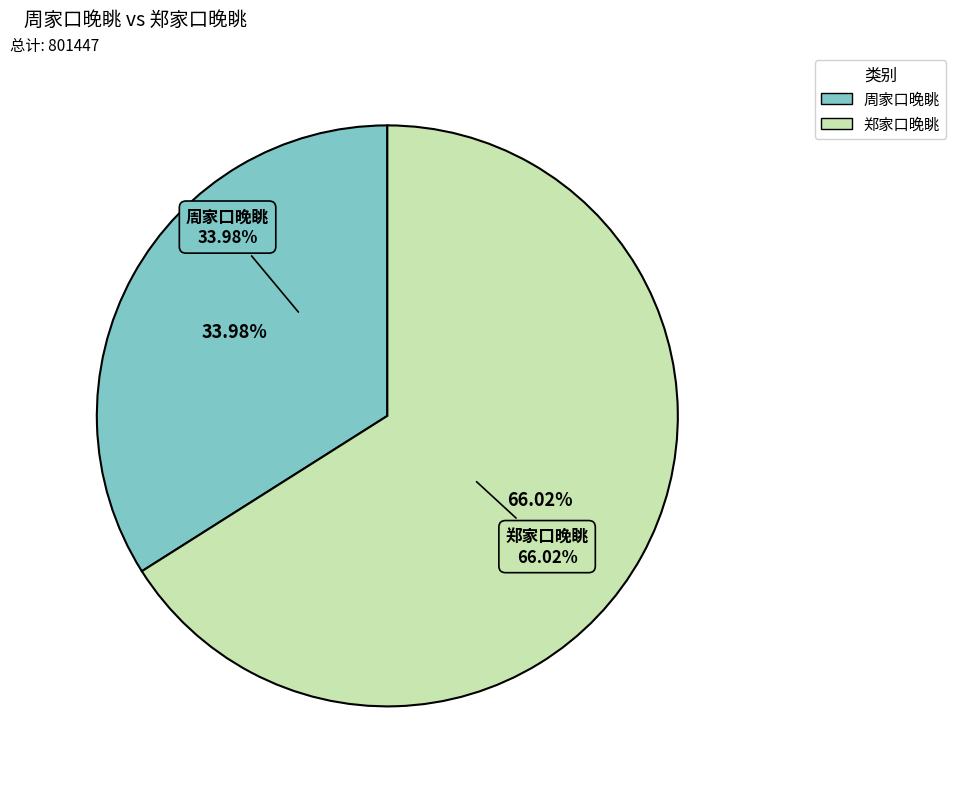

To the nearest percent, what percentage of the pie is 郑家口晚眺?

66%